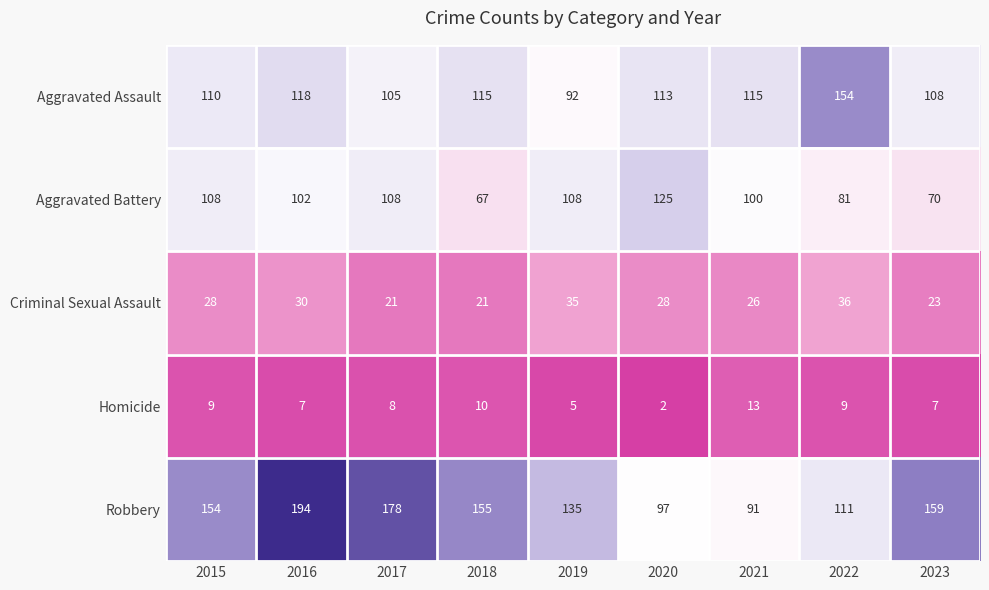

Where does the Aggravated Battery series first go above 102?

2015